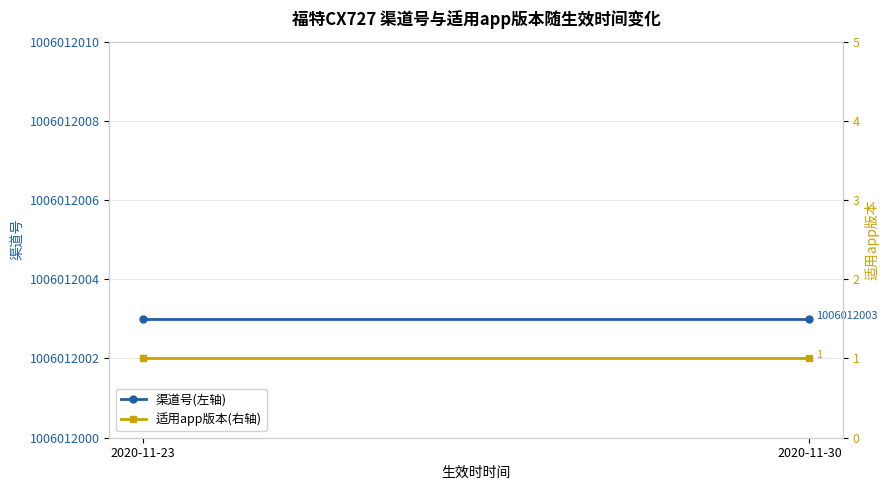

List the series in order of their peak value, highest first.

渠道号(左轴), 适用app版本(右轴)